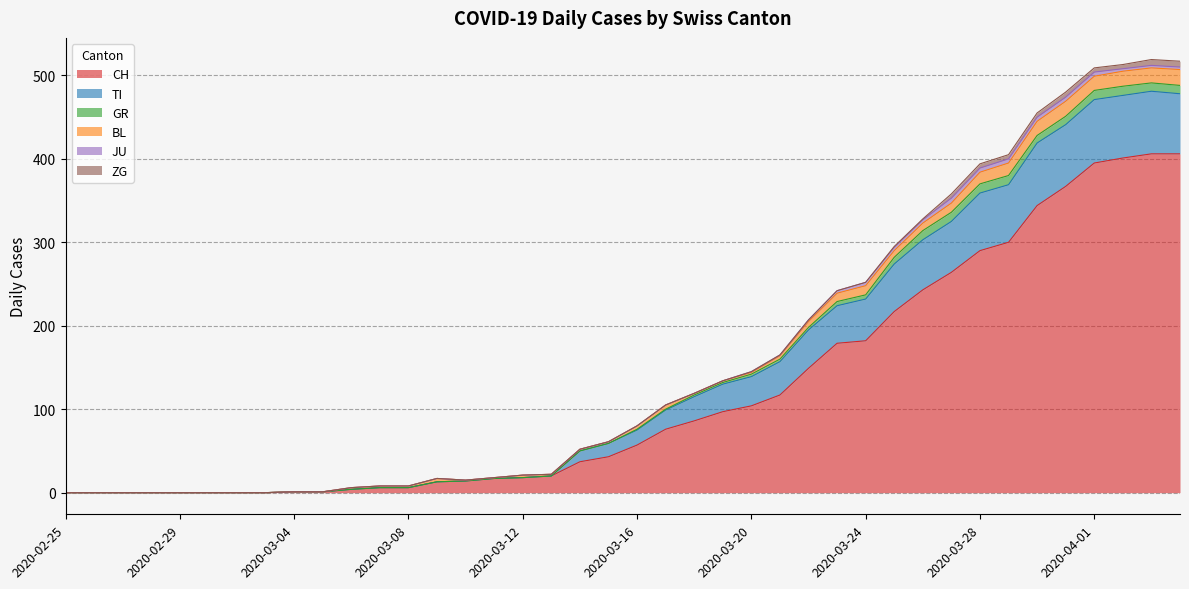

Which series changed the most between 2020-03-18 and 2020-03-22?

CH